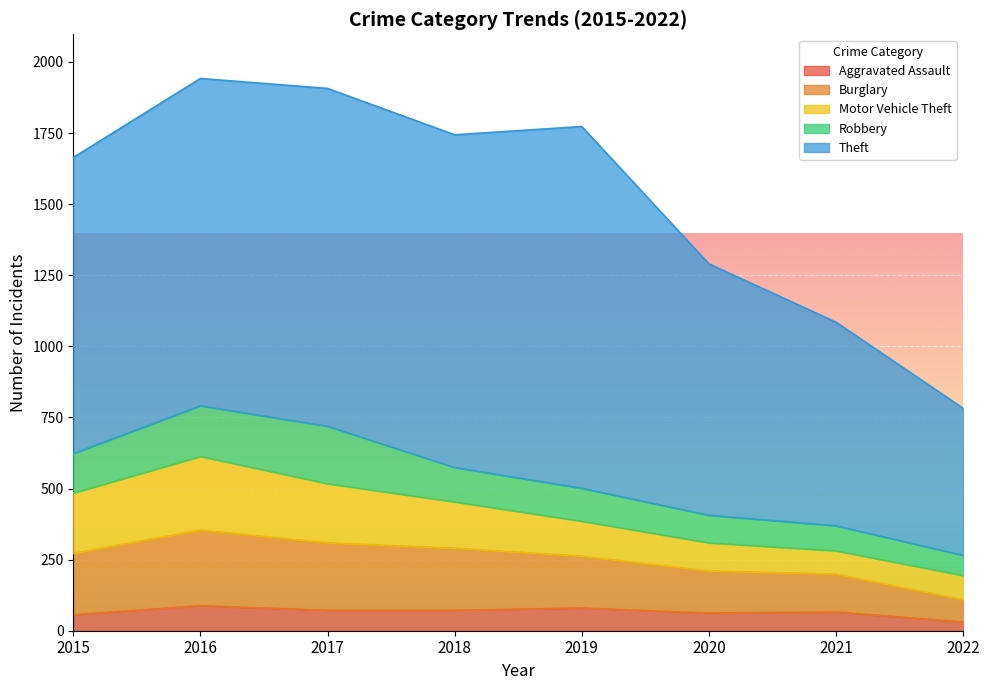

What is the sum of the Theft values at 2021 and 2015?

1757